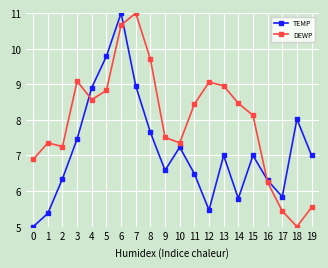

True or false: TEMP and DEWP cross at least once.

True